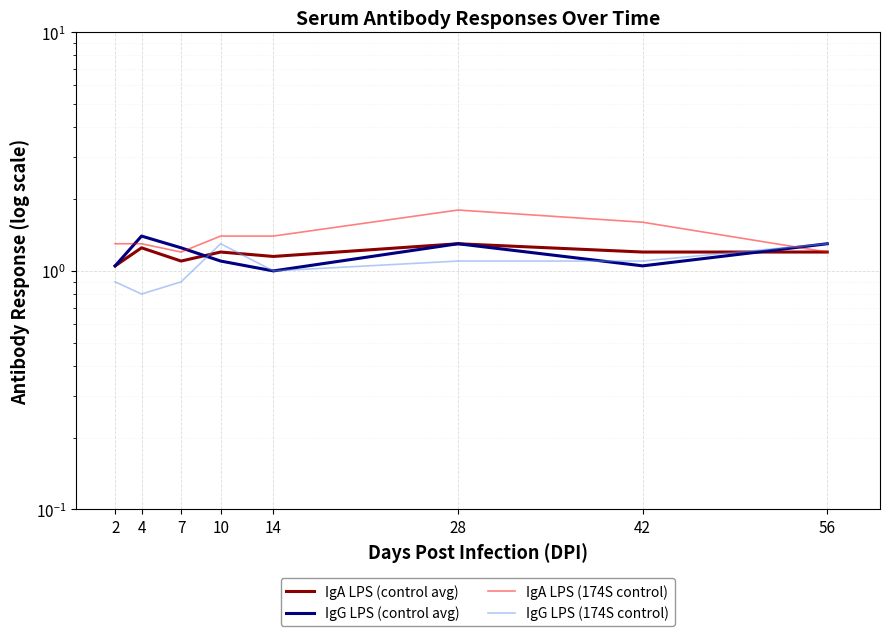

Count the number of data series in this chart.

4